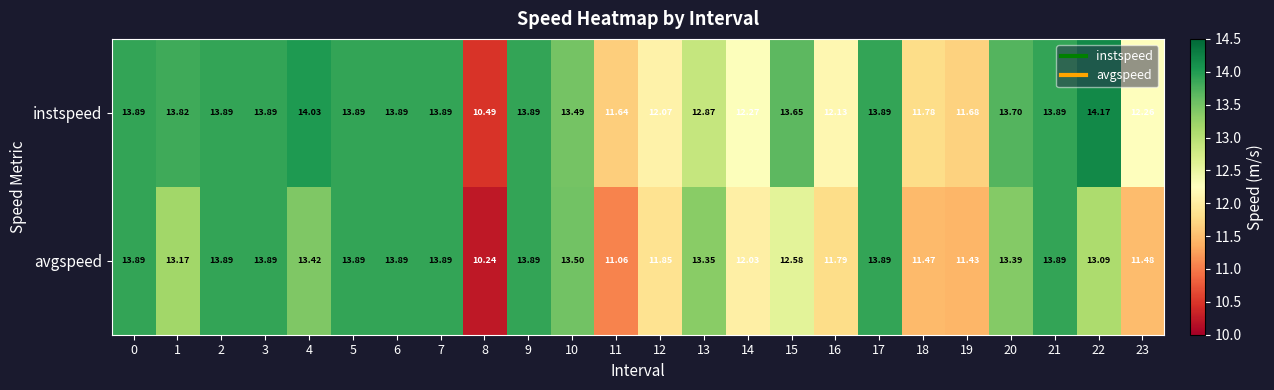

How many series are shown in this chart?

2